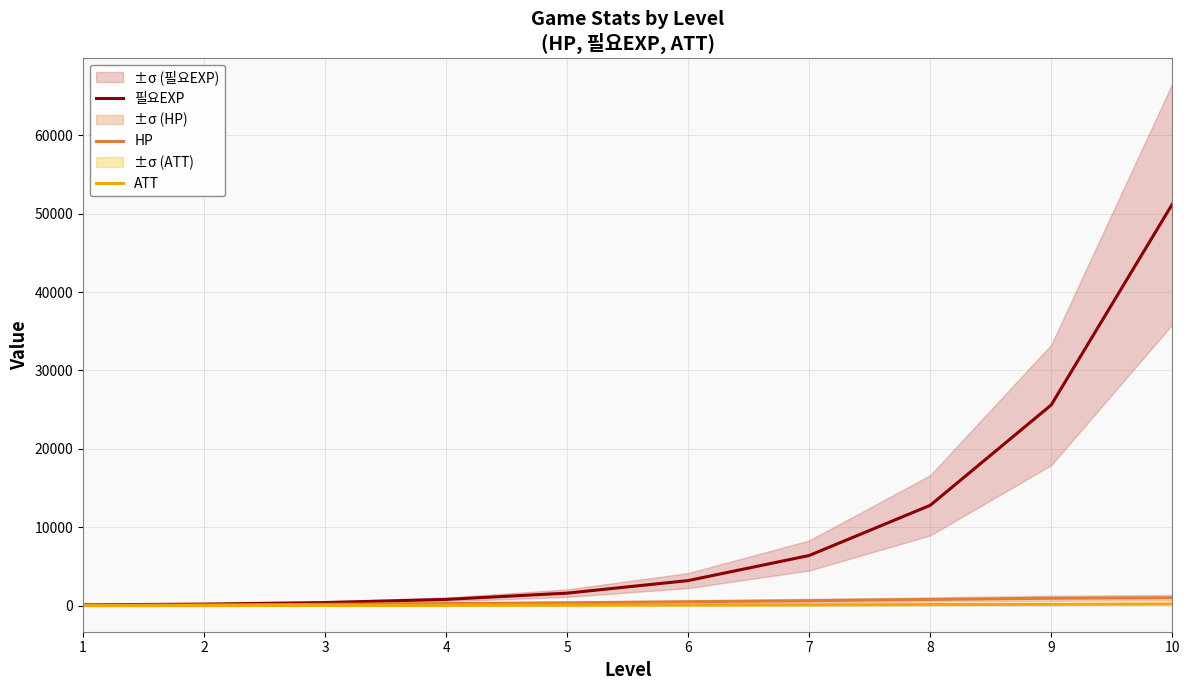

What is the maximum value shown in the chart?

51200